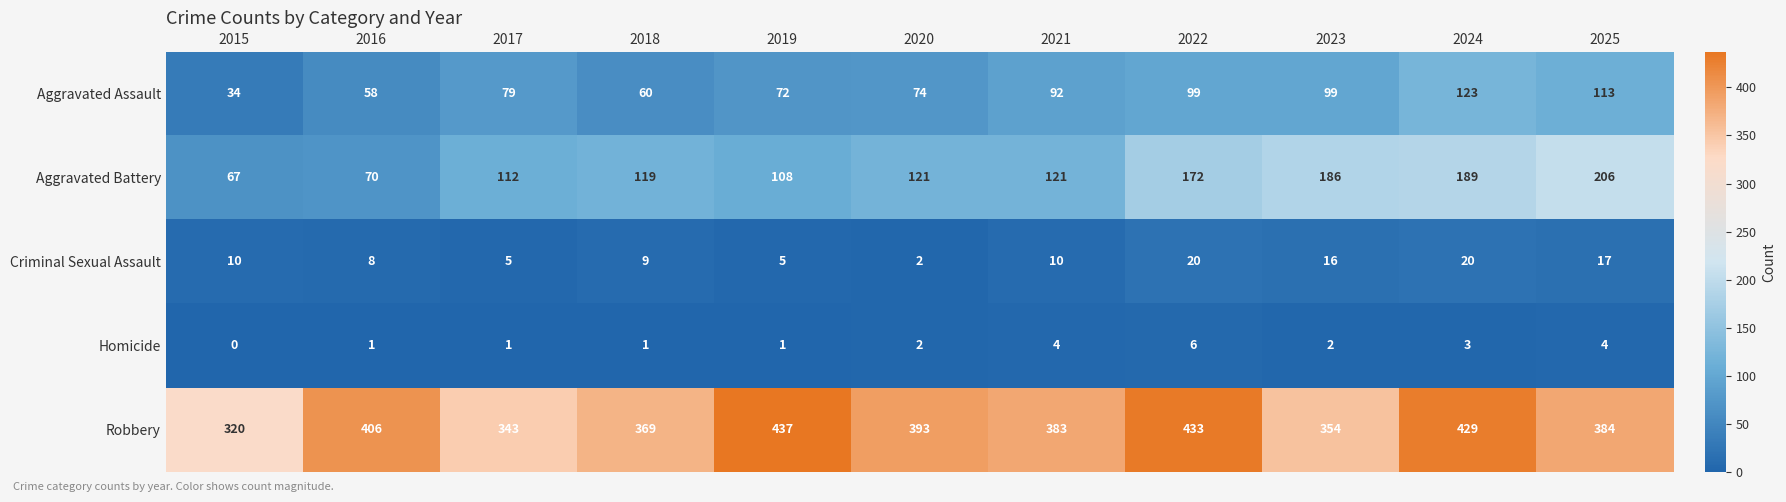

What is the highest value of the Aggravated Assault series?

123